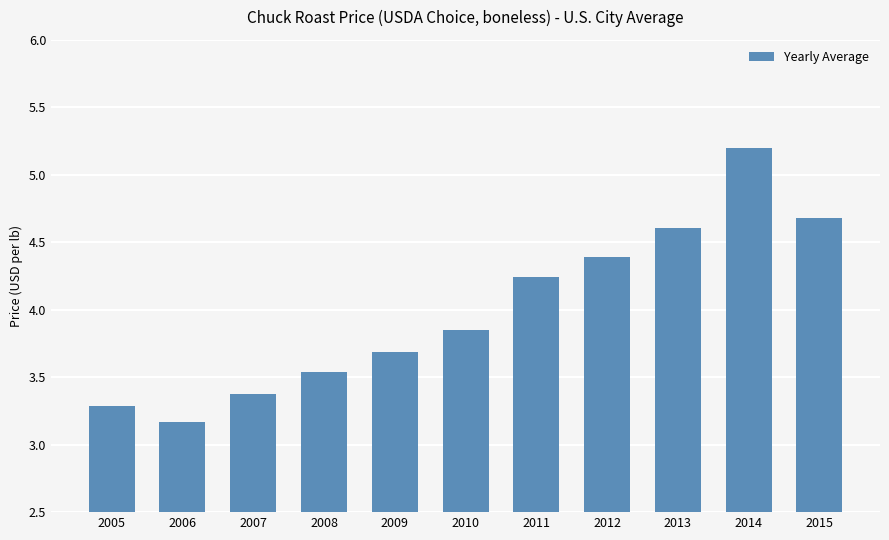

The chart shows a value of 5.2 at 2014. True or false?

True